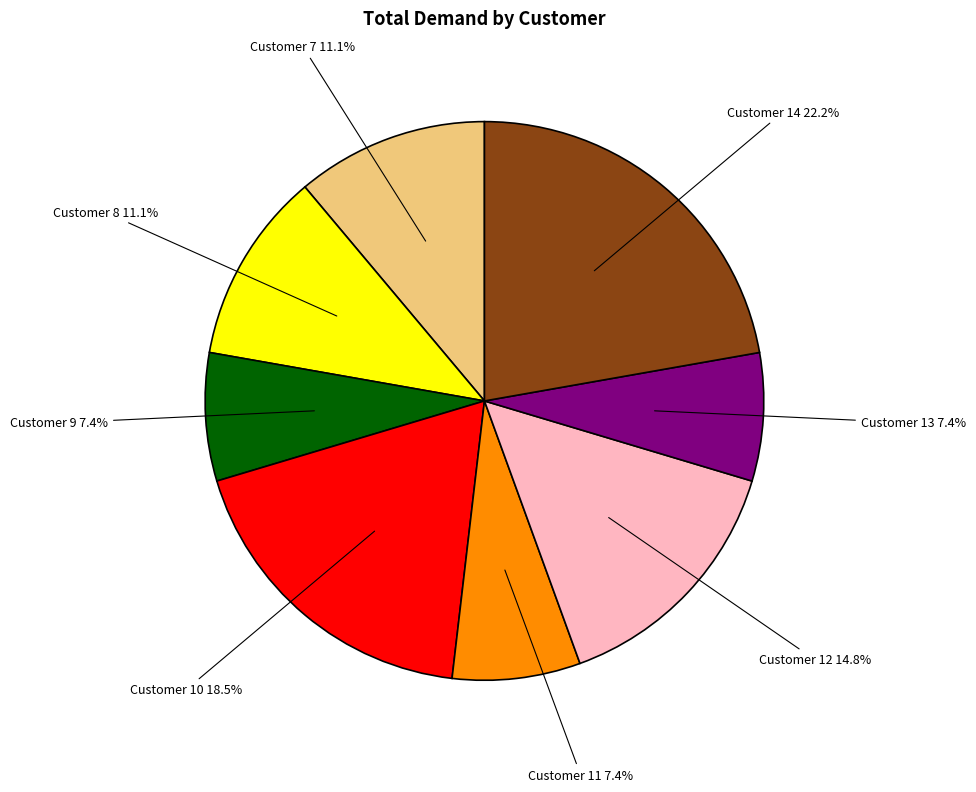

Is there any slice that represents more than half of the pie?

No